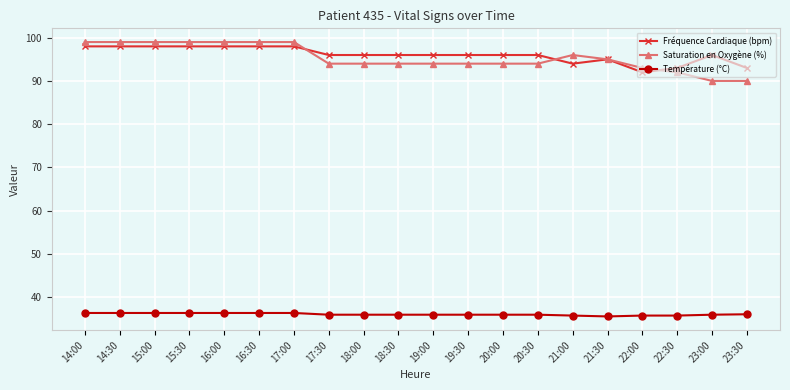

What is the maximum value shown in the chart?

99.0